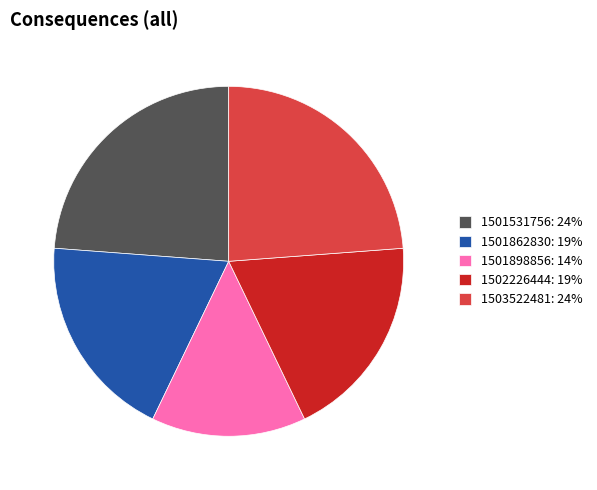

Do 1501531756: 24% and 1501862830: 19% together represent more than half of the pie?

No